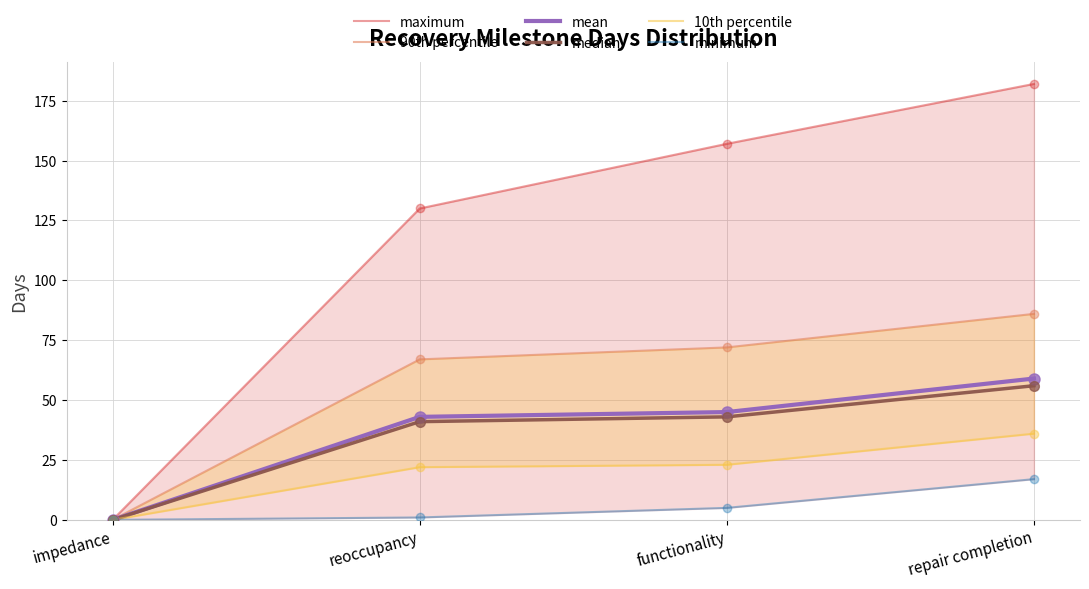

Which series has the largest total across all categories?

maximum